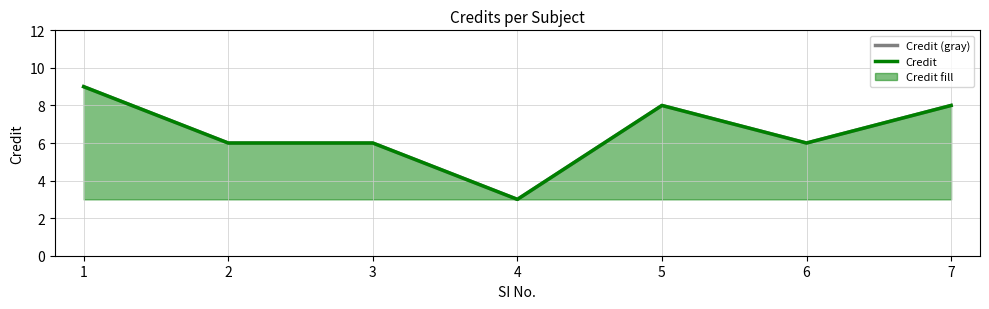

Which series has the largest total across all categories?

Credit (gray)